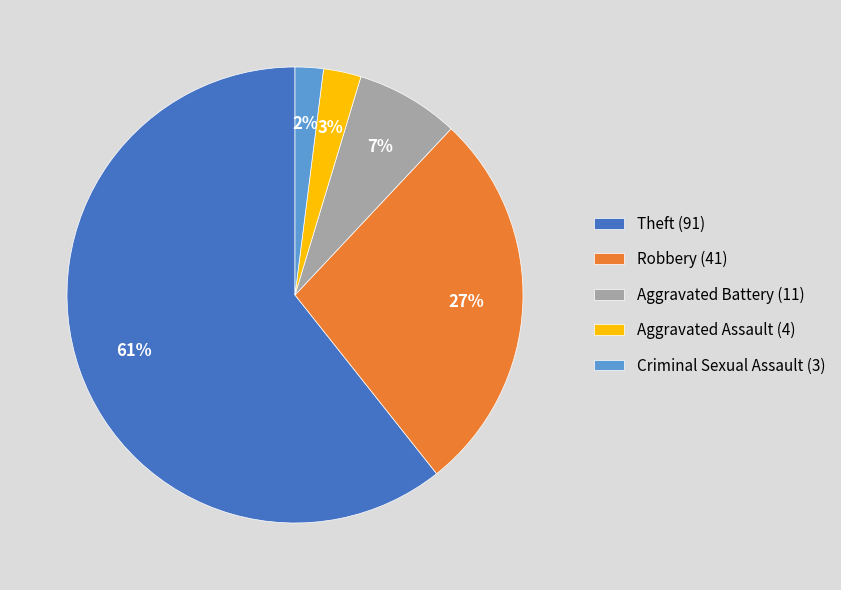

Rank the categories by value from highest to lowest.

Theft (91), Robbery (41), Aggravated Battery (11), Aggravated Assault (4), Criminal Sexual Assault (3)